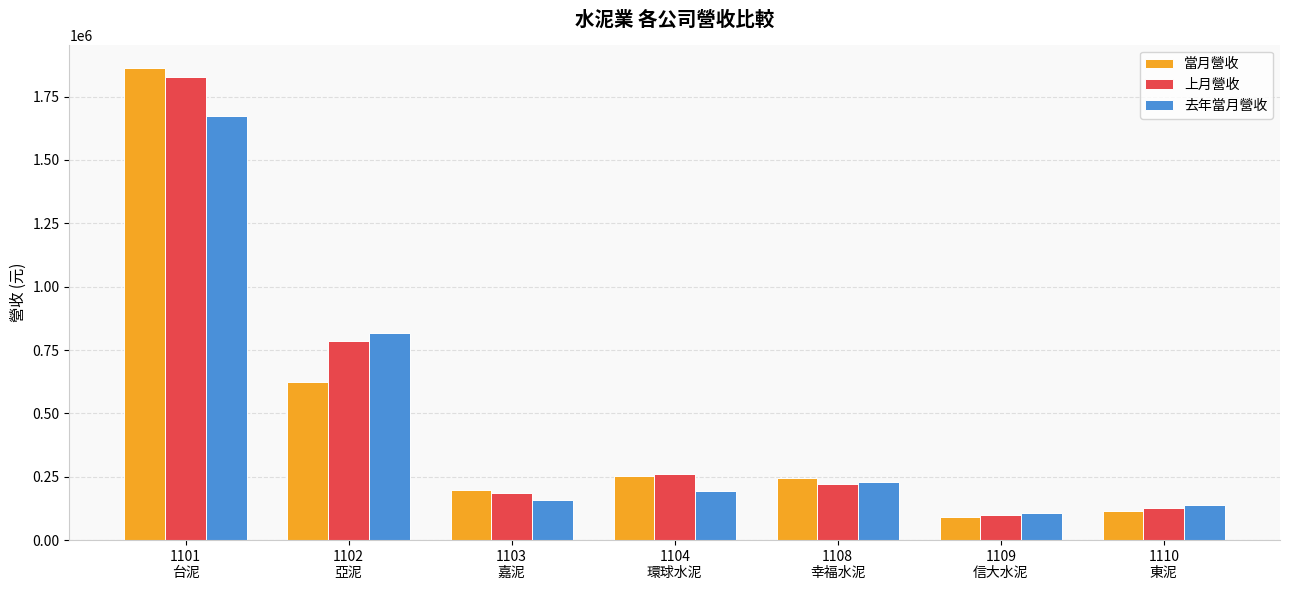

What is the greatest value displayed?

1861703